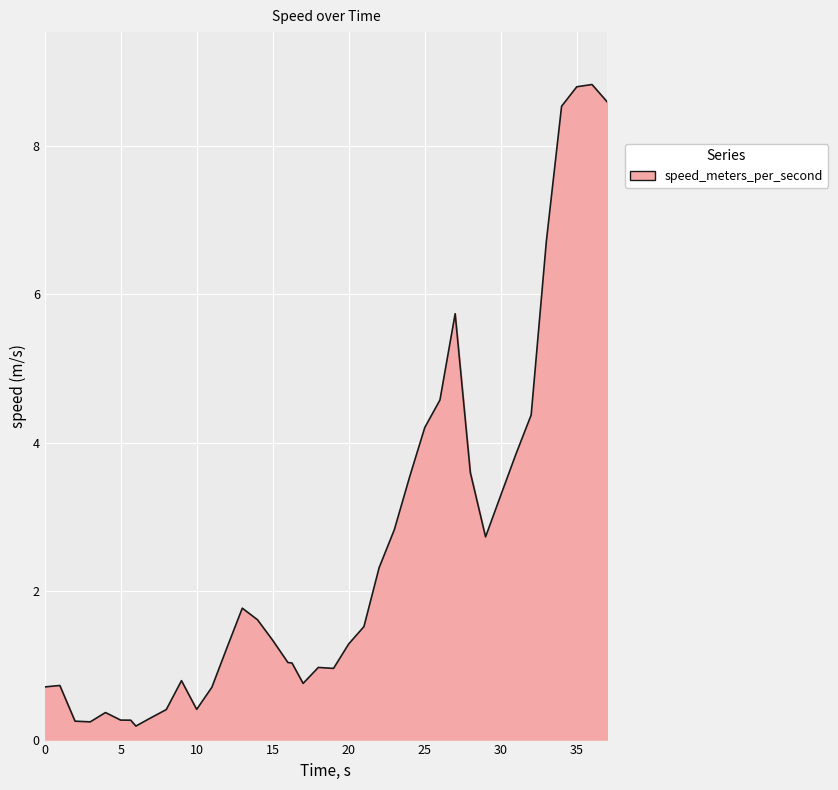

What is the difference between the maximum and minimum values?

8.6